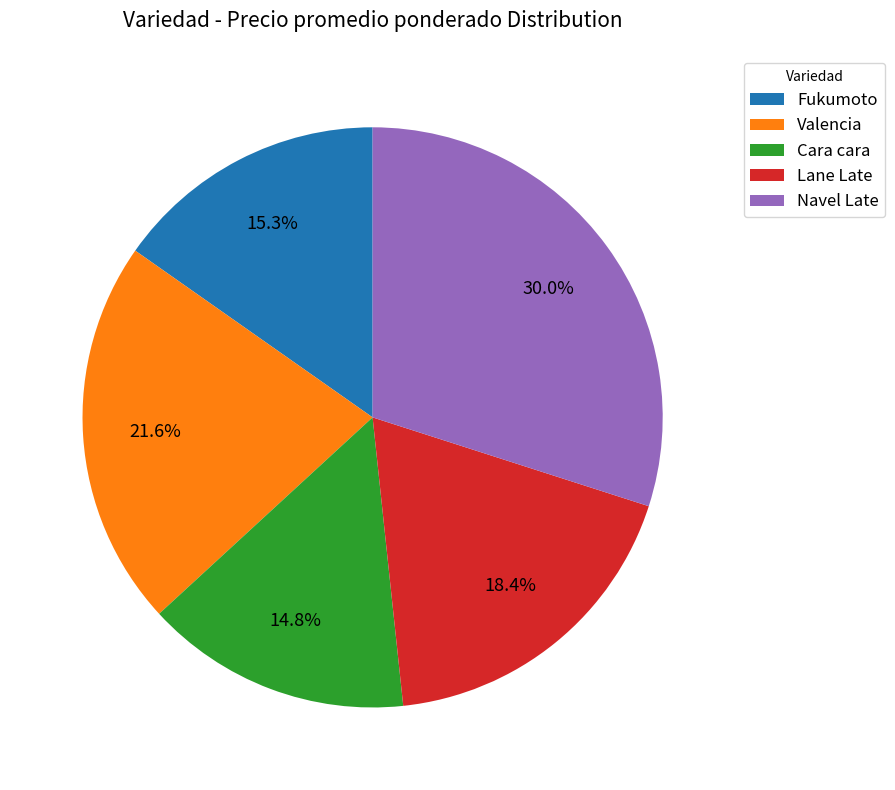

How much of the chart is everything except Valencia?

78.4%